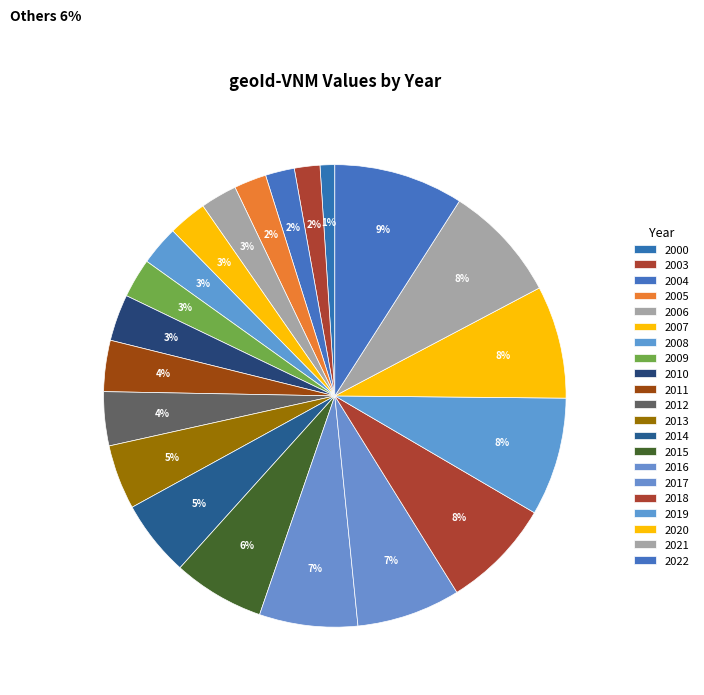

Which category has the biggest portion of the pie?

2022